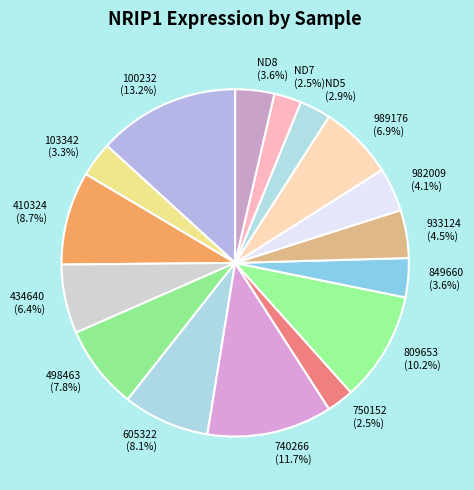

What percentage is NOT represented by 982009?

95.9%